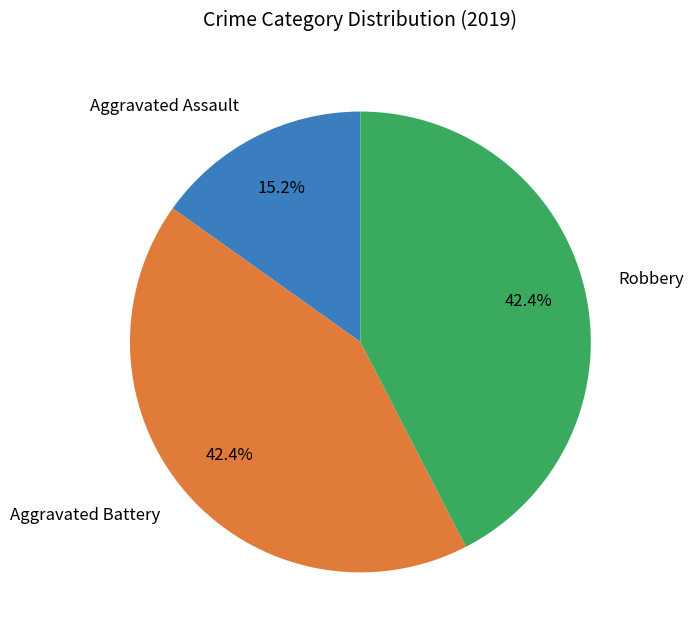

What is the total percentage of Aggravated Assault and Robbery?

57.6%